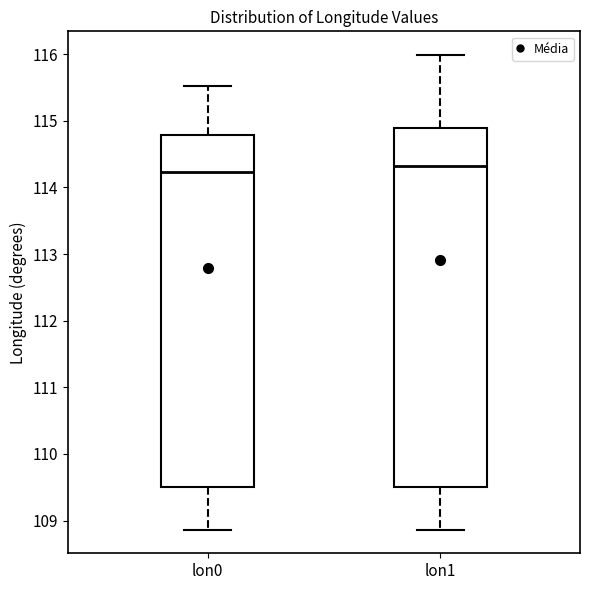

Reading left to right, read every box against the y-axis: the position of its median line, the range the box covers, and the ends of its whiskers. The values are not printed on the chart, so give them approximately, as read against the axis.

lon0: median 114.2, box 109.5 to 114.8, whiskers 108.9 to 115.5
lon1: median 114.3, box 109.5 to 114.9, whiskers 108.9 to 116.0